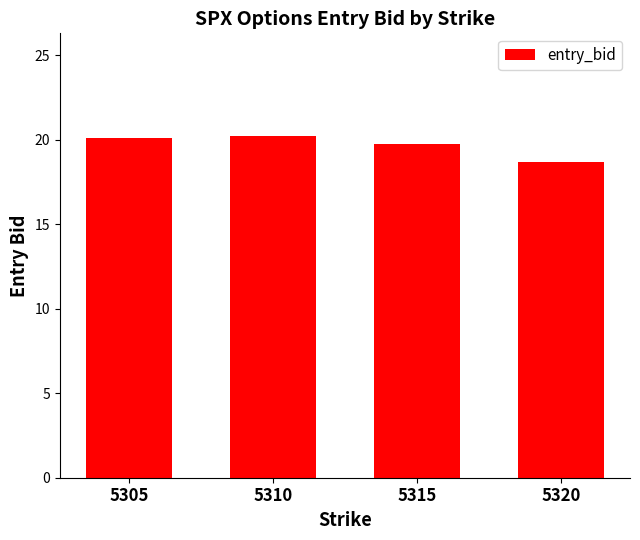

Is it true that the value at 5315 is 29.3?

False